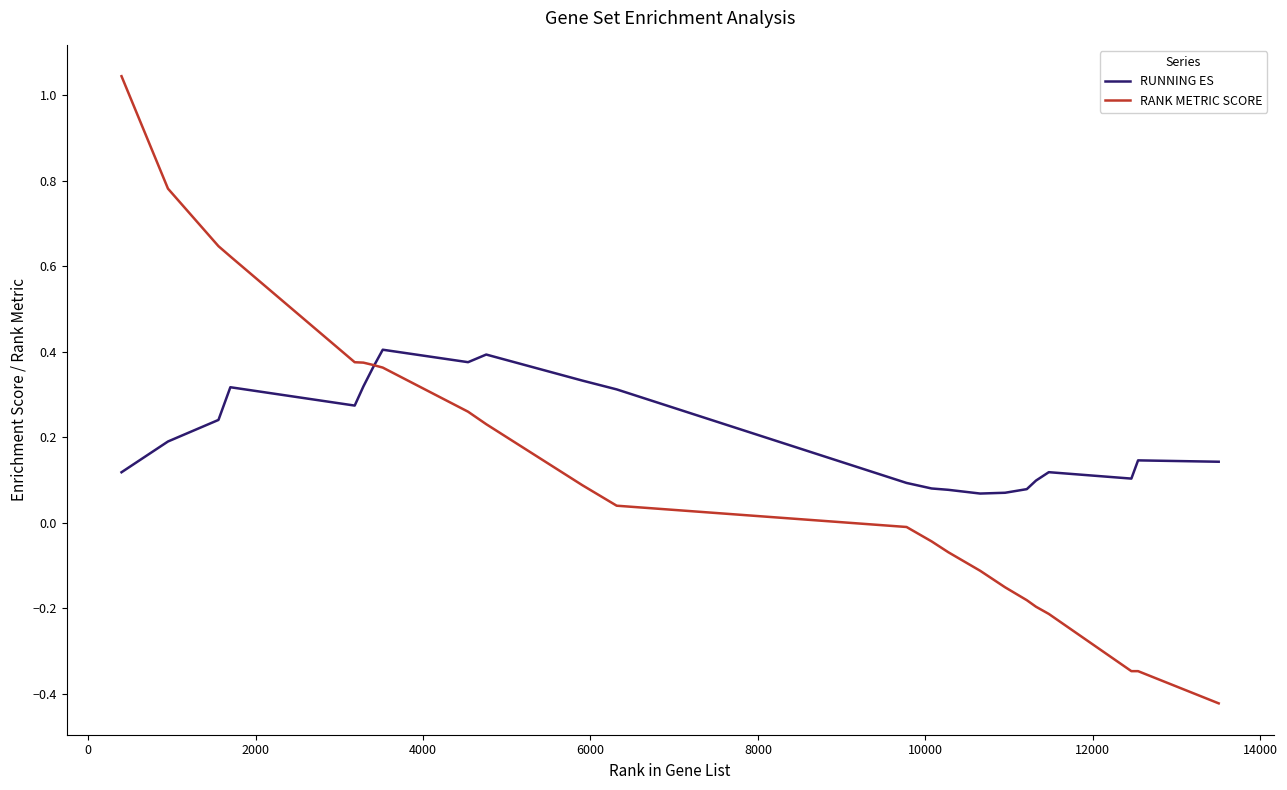

Which series has the largest total across all categories?

RUNNING ES